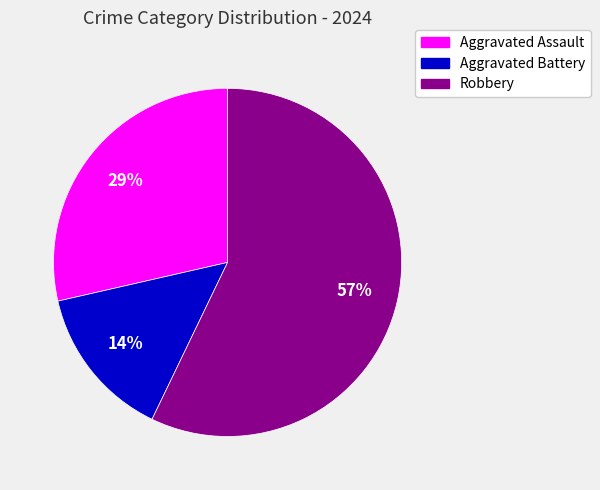

Rank the categories by value from highest to lowest.

Robbery, Aggravated Assault, Aggravated Battery